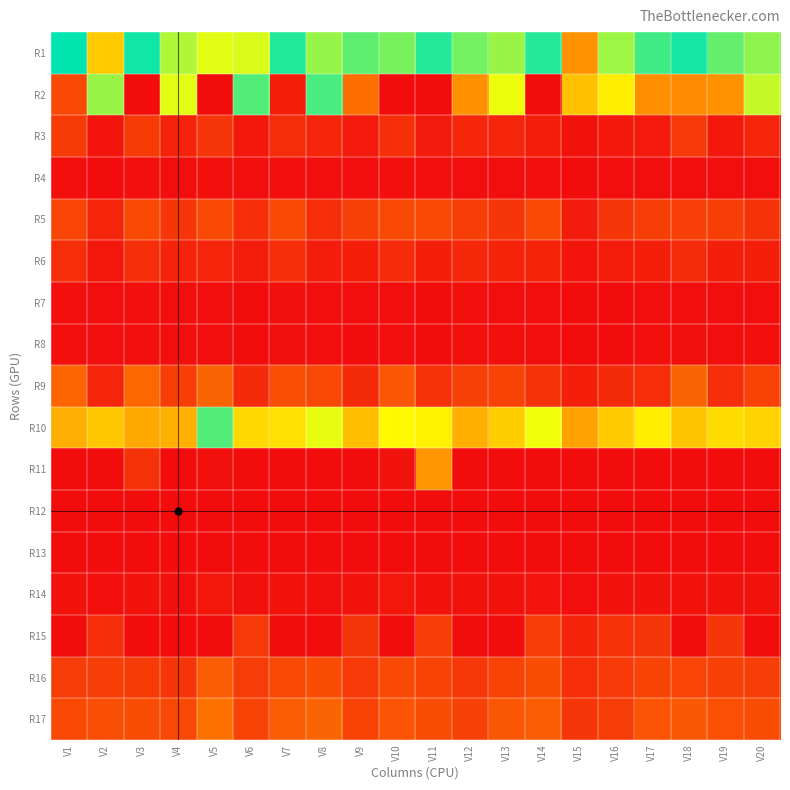

Reading left to right, extract all data points from this chart.

R1: V1=0.5	V2=0.3	V3=0.5	V4=0.4	V5=0.6	V6=0.4	V7=0.5	V8=0.4	V9=0.4	V10=0.6	V11=0.5	V12=0.4	V13=0.4	V14=0.5	V15=0.2	V16=0.4	V17=0.5	V18=0.5	V19=0.4	V20=0.4
R2: V1=0.9	V2=0.4	V3=1.0	V4=0.6	V5=1.0	V6=0.6	V7=1.0	V8=0.5	V9=0.9	V10=1.0	V11=1.0	V12=0.8	V13=0.7	V14=1.0	V15=0.3	V16=0.7	V17=0.8	V18=0.8	V19=0.8	V20=0.6
R3: V1=0.1	V2=0.0	V3=0.1	V4=0.0	V5=0.1	V6=0.0	V7=0.0	V8=0.0	V9=0.0	V10=0.1	V11=0.0	V12=0.0	V13=0.0	V14=0.0	V15=0.0	V16=0.0	V17=0.0	V18=0.1	V19=0.0	V20=0.0
R4: V1=0.0	V2=0.0	V3=0.0	V4=0.0	V5=0.0	V6=0.0	V7=0.0	V8=0.0	V9=0.0	V10=0.0	V11=0.0	V12=0.0	V13=0.0	V14=0.0	V15=0.0	V16=0.0	V17=0.0	V18=0.0	V19=0.0	V20=0.0
R5: V1=0.1	V2=0.0	V3=0.1	V4=0.1	V5=0.1	V6=0.1	V7=0.1	V8=0.0	V9=0.1	V10=0.1	V11=0.1	V12=0.1	V13=0.1	V14=0.1	V15=0.0	V16=0.1	V17=0.1	V18=0.1	V19=0.1	V20=0.1
R6: V1=0.0	V2=0.0	V3=0.1	V4=0.0	V5=0.0	V6=0.0	V7=0.0	V8=0.0	V9=0.0	V10=0.0	V11=0.0	V12=0.0	V13=0.0	V14=0.0	V15=0.0	V16=0.0	V17=0.0	V18=0.0	V19=0.0	V20=0.0
R7: V1=0.0	V2=0.0	V3=0.0	V4=0.0	V5=0.0	V6=0.0	V7=0.0	V8=0.0	V9=0.0	V10=0.0	V11=0.0	V12=0.0	V13=0.0	V14=0.0	V15=0.0	V16=0.0	V17=0.0	V18=0.0	V19=0.0	V20=0.0
R8: V1=0.0	V2=0.0	V3=0.0	V4=0.0	V5=0.0	V6=0.0	V7=0.0	V8=0.0	V9=0.0	V10=0.0	V11=0.0	V12=0.0	V13=0.0	V14=0.0	V15=0.0	V16=0.0	V17=0.0	V18=0.0	V19=0.0	V20=0.0
R9: V1=0.1	V2=0.0	V3=0.1	V4=0.1	V5=0.1	V6=0.0	V7=0.1	V8=0.1	V9=0.0	V10=0.1	V11=0.1	V12=0.1	V13=0.1	V14=0.1	V15=0.0	V16=0.0	V17=0.1	V18=0.1	V19=0.0	V20=0.1
R10: V1=0.2	V2=0.3	V3=0.2	V4=0.2	V5=0.4	V6=0.3	V7=0.3	V8=0.3	V9=0.3	V10=0.3	V11=0.3	V12=0.2	V13=0.3	V14=0.3	V15=0.2	V16=0.3	V17=0.3	V18=0.3	V19=0.3	V20=0.3
R11: V1=1.0	V2=1.0	V3=0.9	V4=1.0	V5=1.0	V6=1.0	V7=1.0	V8=1.0	V9=1.0	V10=1.0	V11=0.8	V12=1.0	V13=1.0	V14=1.0	V15=1.0	V16=1.0	V17=1.0	V18=1.0	V19=1.0	V20=1.0
R12: V1=0.0	V2=0.0	V3=0.0	V4=0.0	V5=0.0	V6=0.0	V7=0.0	V8=0.0	V9=0.0	V10=0.0	V11=0.0	V12=0.0	V13=0.0	V14=0.0	V15=0.0	V16=0.0	V17=0.0	V18=0.0	V19=0.0	V20=0.0
R13: V1=0.0	V2=0.0	V3=0.0	V4=0.0	V5=0.0	V6=0.0	V7=0.0	V8=0.0	V9=0.0	V10=0.0	V11=0.0	V12=0.0	V13=0.0	V14=0.0	V15=0.0	V16=0.0	V17=0.0	V18=0.0	V19=0.0	V20=0.0
R14: V1=0.0	V2=0.0	V3=0.0	V4=0.0	V5=0.0	V6=0.0	V7=0.0	V8=0.0	V9=0.0	V10=0.0	V11=0.0	V12=0.0	V13=0.0	V14=0.0	V15=0.0	V16=0.0	V17=0.0	V18=0.0	V19=0.0	V20=0.0
R15: V1=0.0	V2=0.0	V3=0.0	V4=0.0	V5=0.0	V6=0.1	V7=0.0	V8=0.0	V9=0.1	V10=0.0	V11=0.1	V12=0.0	V13=0.0	V14=0.1	V15=0.0	V16=0.1	V17=0.1	V18=0.0	V19=0.1	V20=0.0
R16: V1=0.1	V2=0.1	V3=0.1	V4=0.1	V5=0.1	V6=0.1	V7=0.1	V8=0.1	V9=0.1	V10=0.1	V11=0.1	V12=0.1	V13=0.1	V14=0.1	V15=0.1	V16=0.1	V17=0.1	V18=0.1	V19=0.1	V20=0.1
R17: V1=0.1	V2=0.1	V3=0.1	V4=0.1	V5=0.1	V6=0.1	V7=0.1	V8=0.1	V9=0.1	V10=0.1	V11=0.1	V12=0.1	V13=0.1	V14=0.1	V15=0.1	V16=0.1	V17=0.1	V18=0.1	V19=0.1	V20=0.1